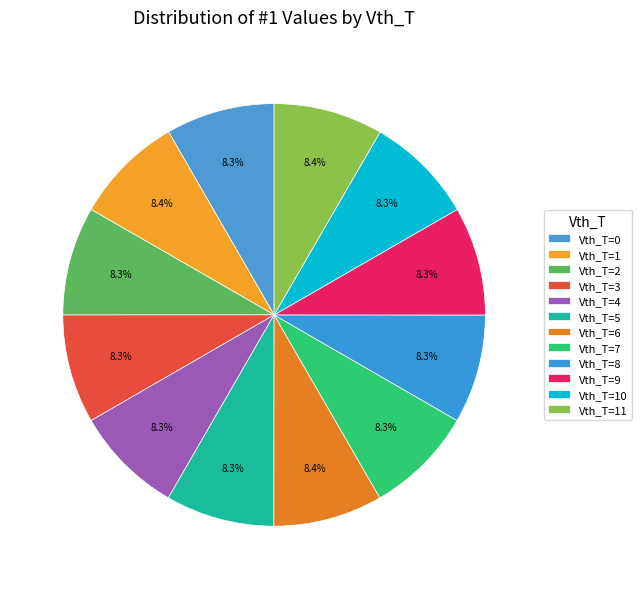

How many slices are in this pie chart?

12